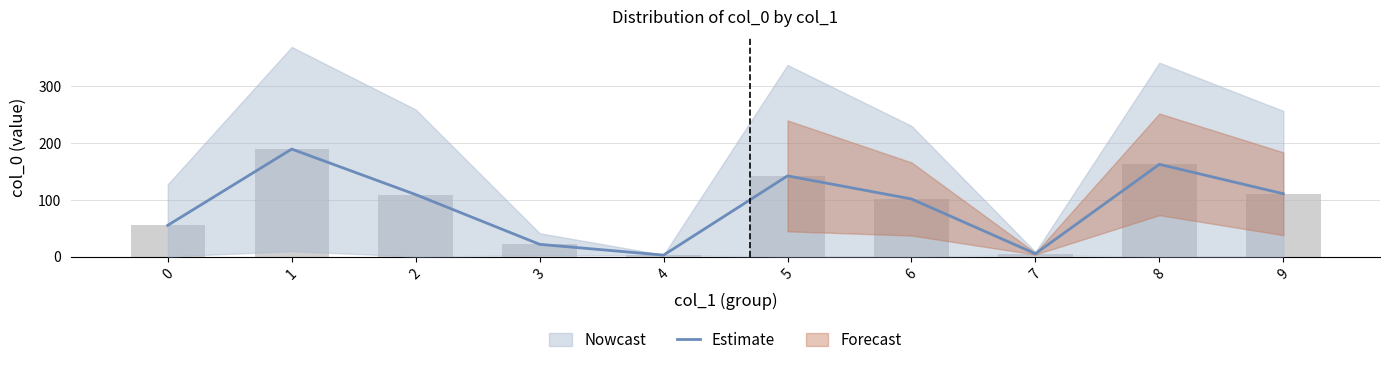

What is the sum of all values?

898.4